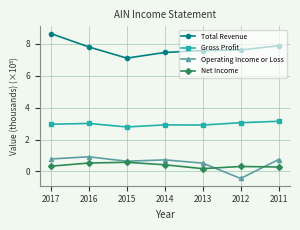

Is the value of Net Income at 2015 greater than the value of Gross Profit at 2015?

No